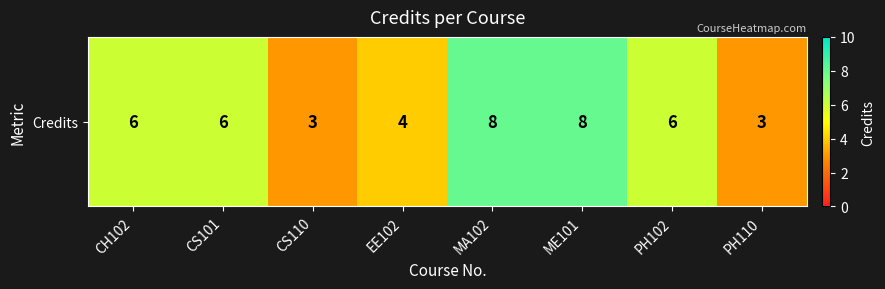

Which category has the lowest value across all series?

CS110